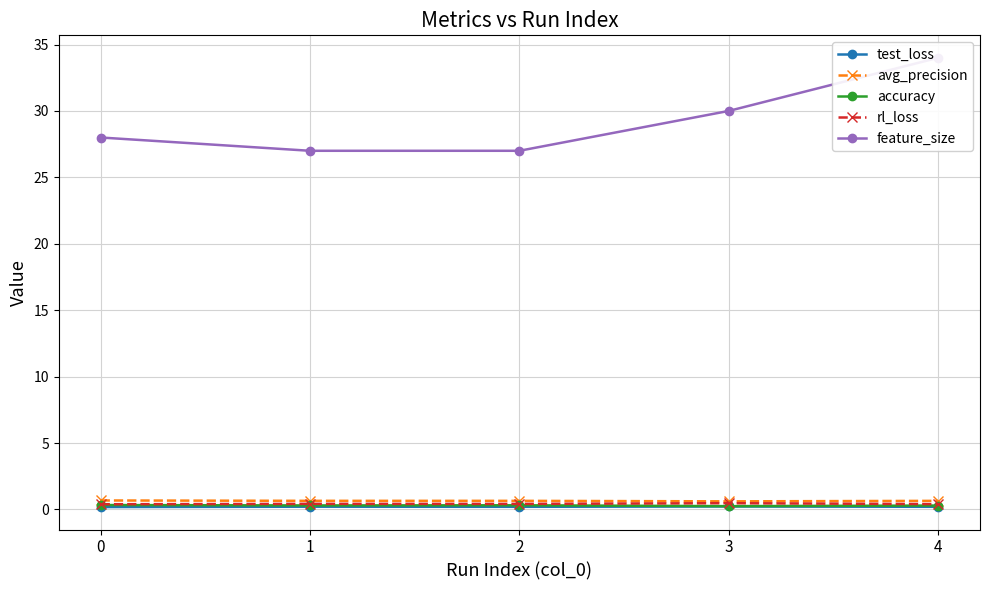

Between 4 and 1, which is larger?

1